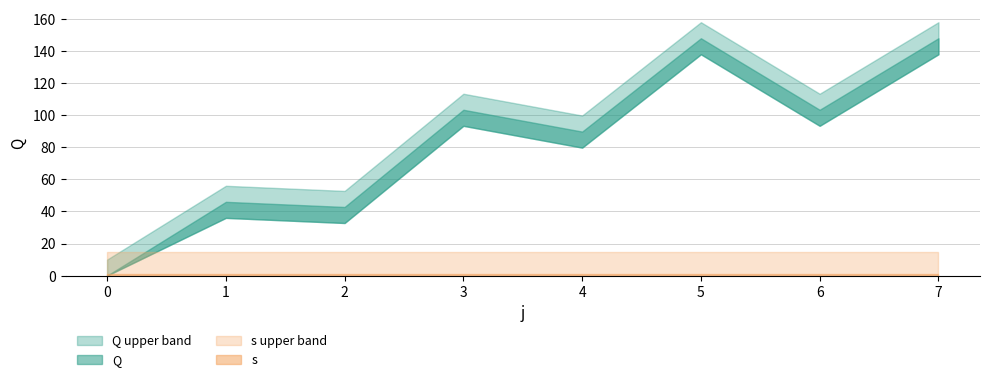

List the series in order of their peak value, lowest first.

s, Q